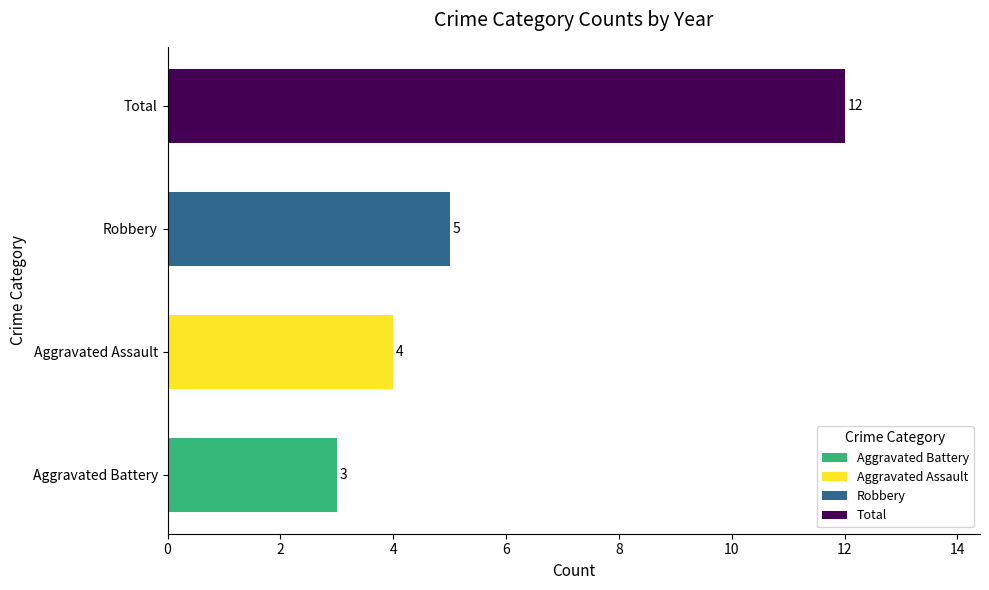

Read the value at Robbery.

5